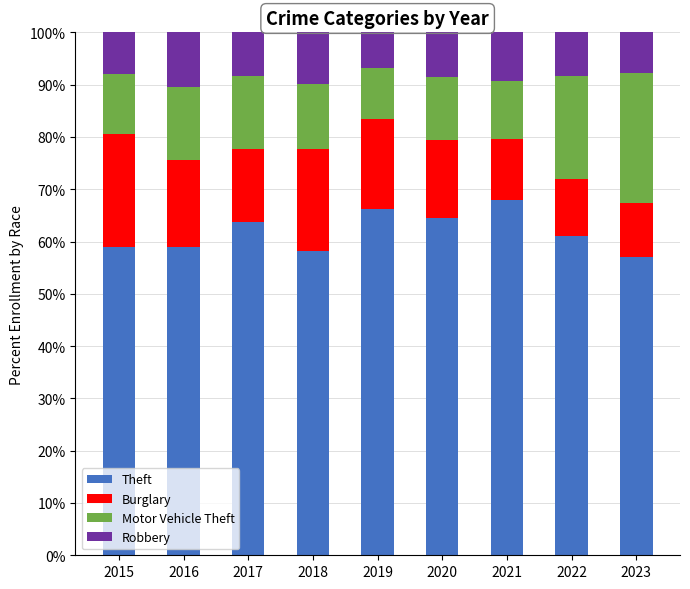

Is it true that Theft equals 58.2 at 2018?

True